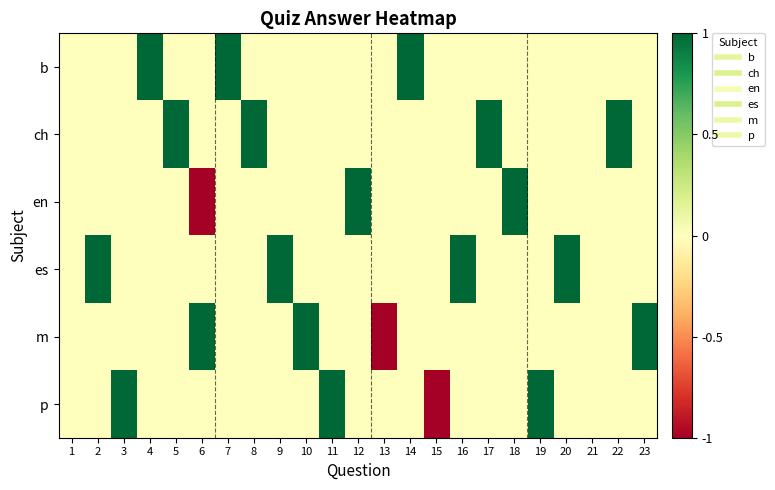

Which series changed the most between 9 and 11?

es